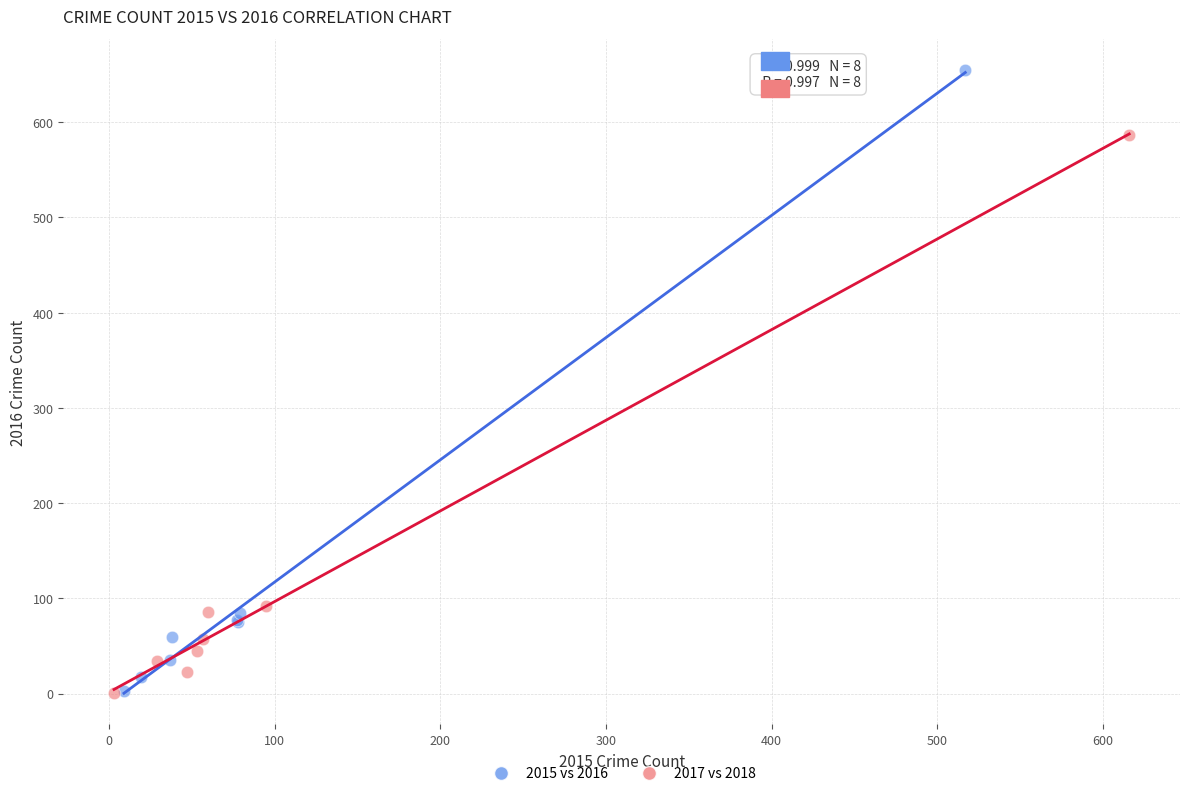

Which series has the largest Y range (max minus min)?

2015 vs 2016